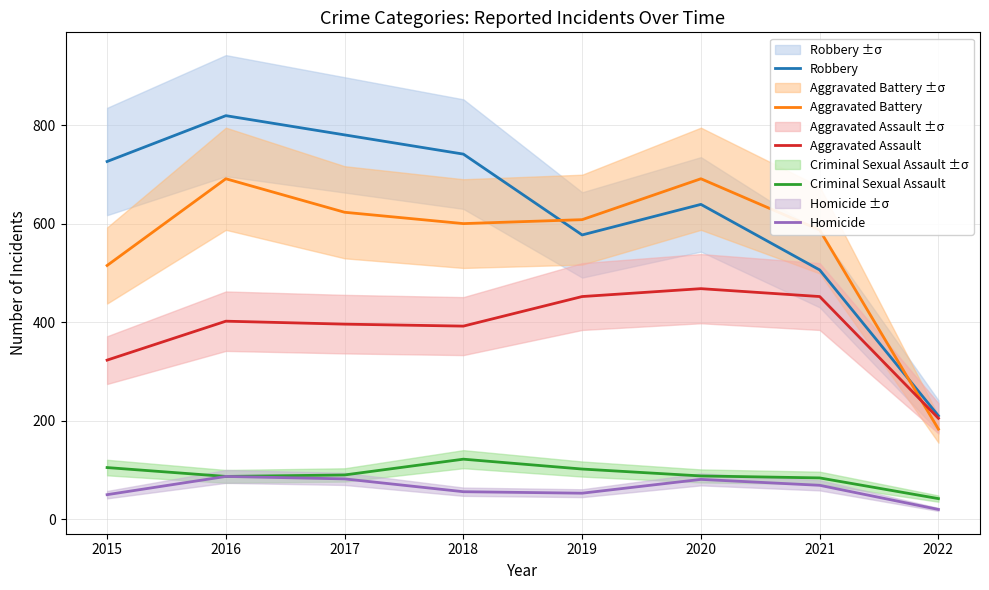

What is the approximate value of Aggravated Assault at 2022?

205